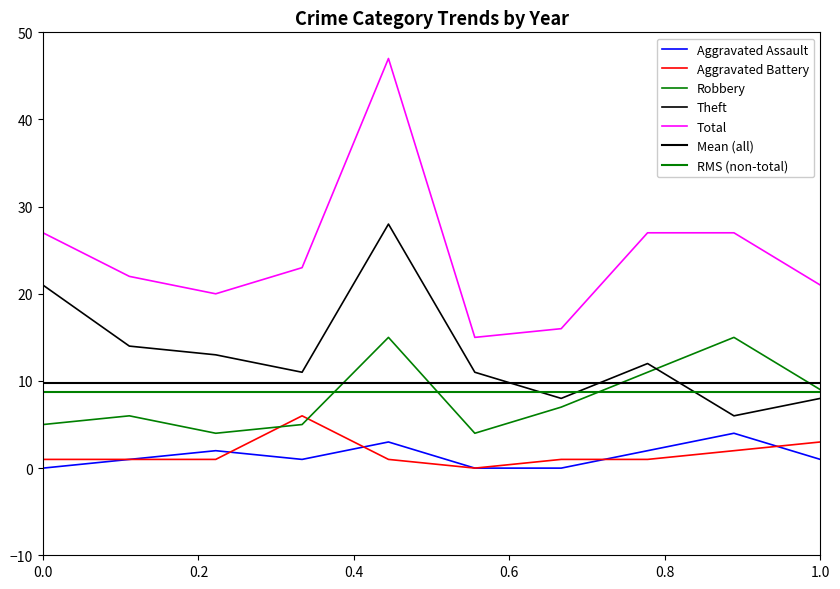

True or false: Aggravated Battery and Theft cross at least once.

False